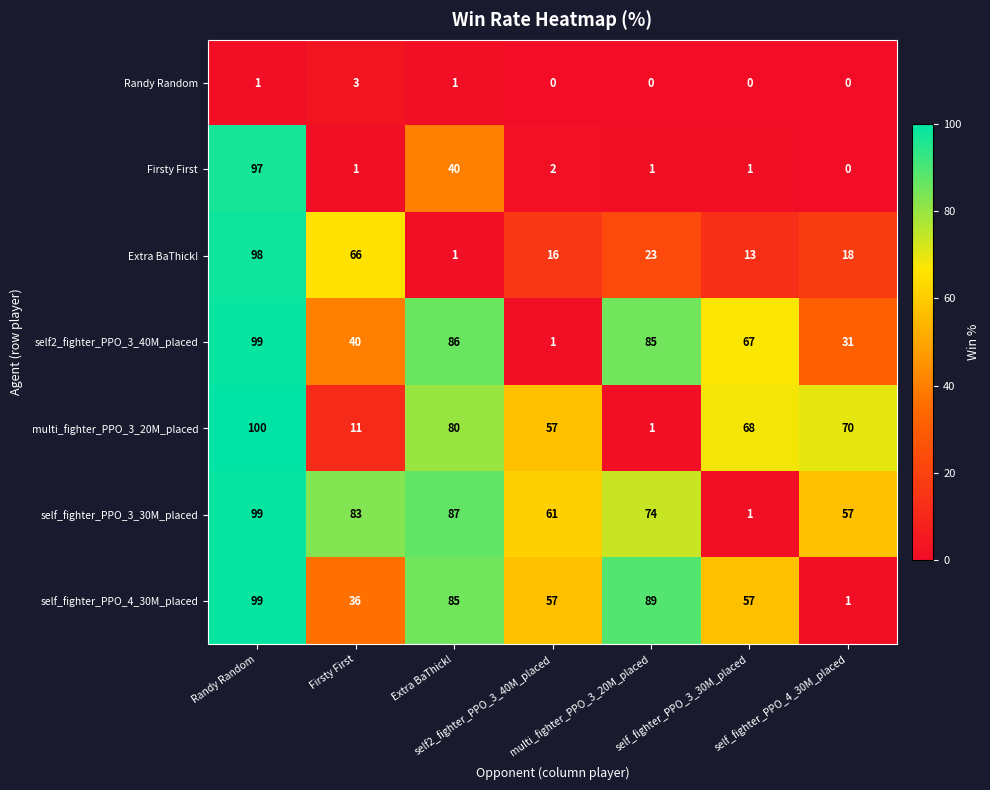

What is the total value across all series at self_fighter_PPO_3_30M_placed?

207